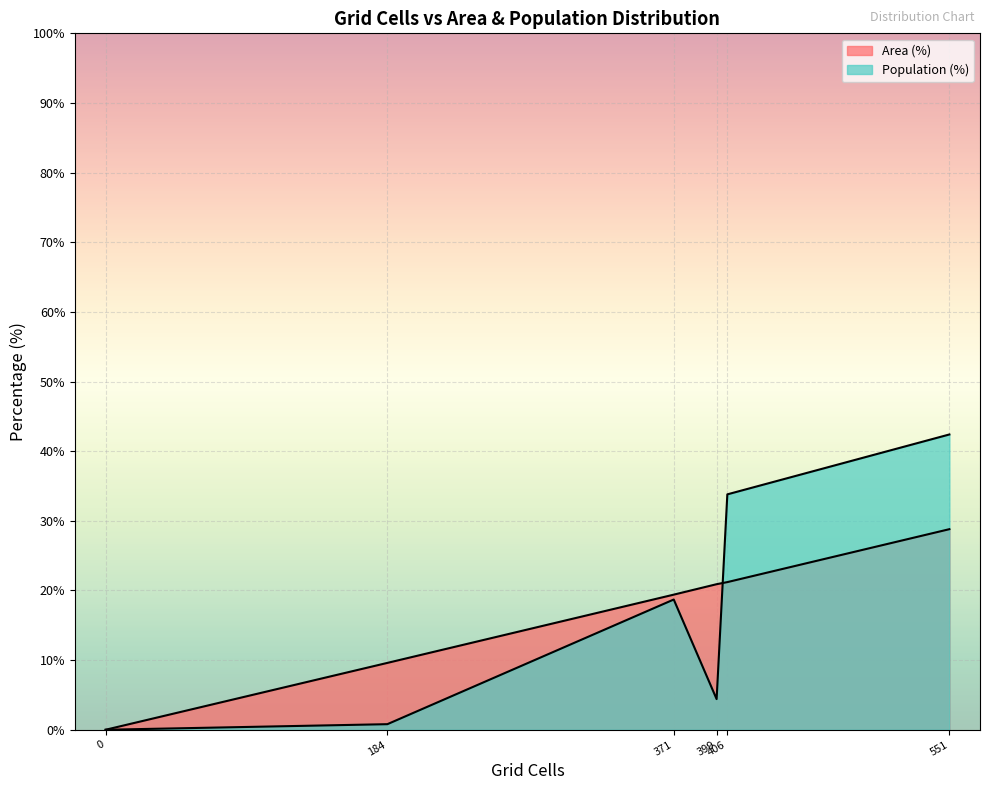

What is the greatest value displayed?

42.4